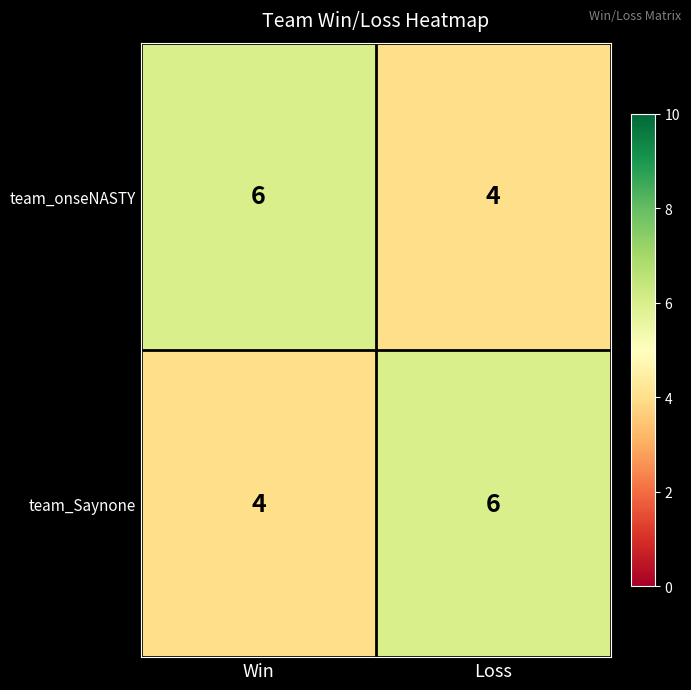

At how many categories does at least one series exceed 5?

2